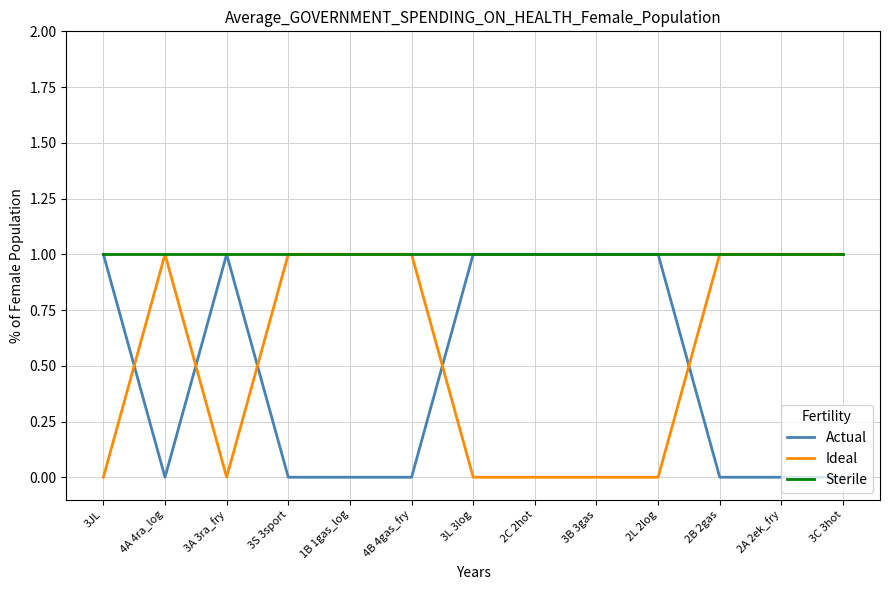

Which series has the largest total across all categories?

Sterile